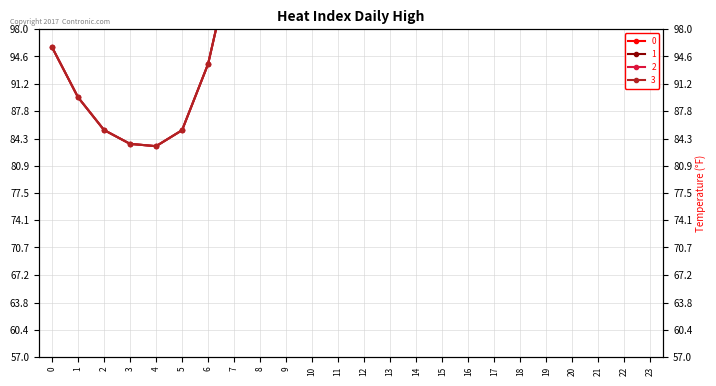

True or false: 3 and 1 intersect in this chart.

False